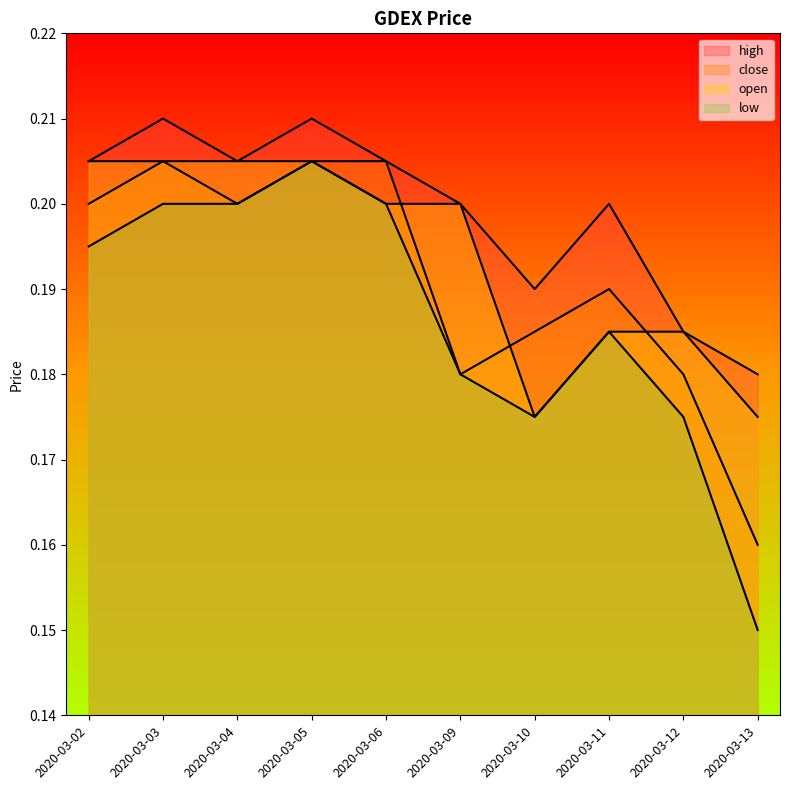

At which category is the sum across all series the highest?

2020-03-05